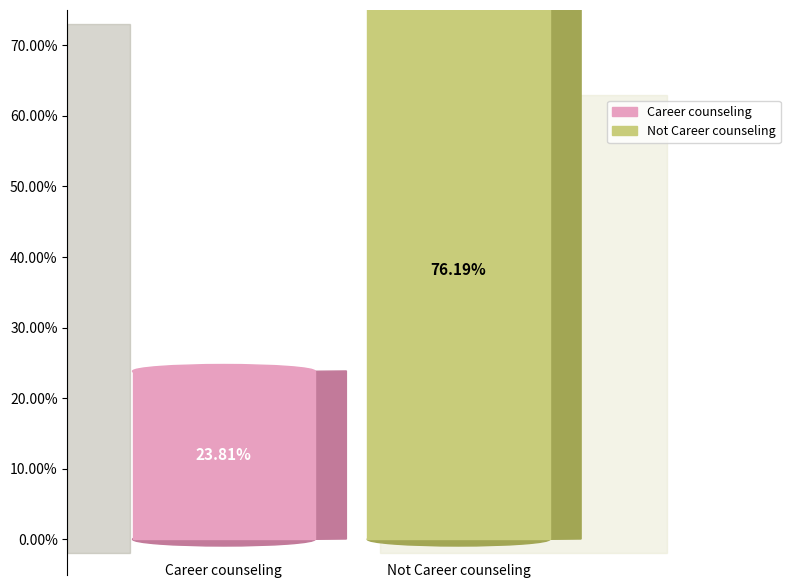

Do Not Career counseling and Career counseling together represent more than half of the pie?

Yes